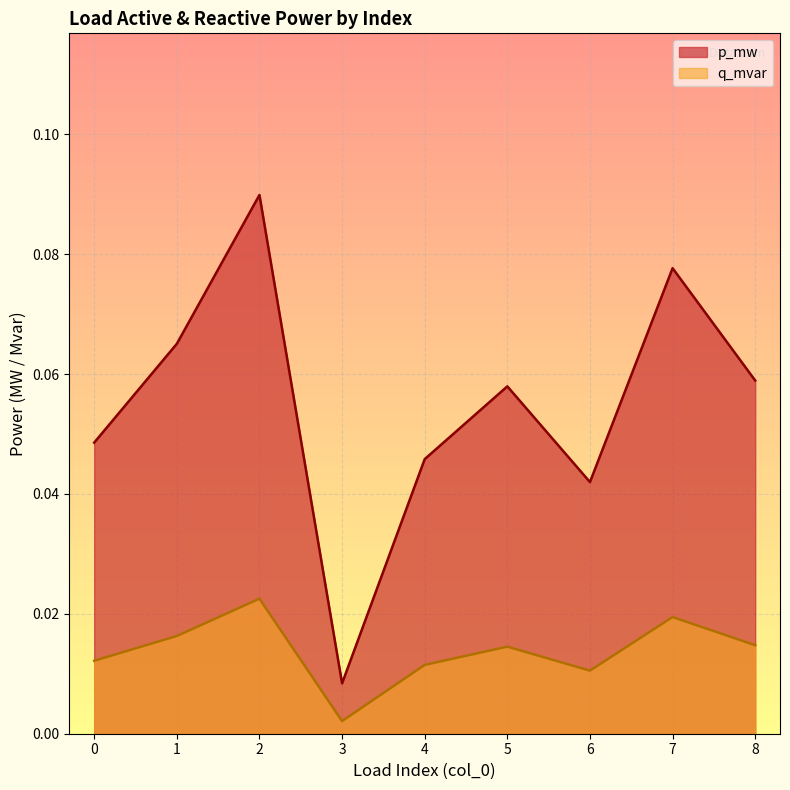

Rank the categories by q_mvar value from highest to lowest.

2, 7, 1, 8, 5, 0, 4, 6, 3